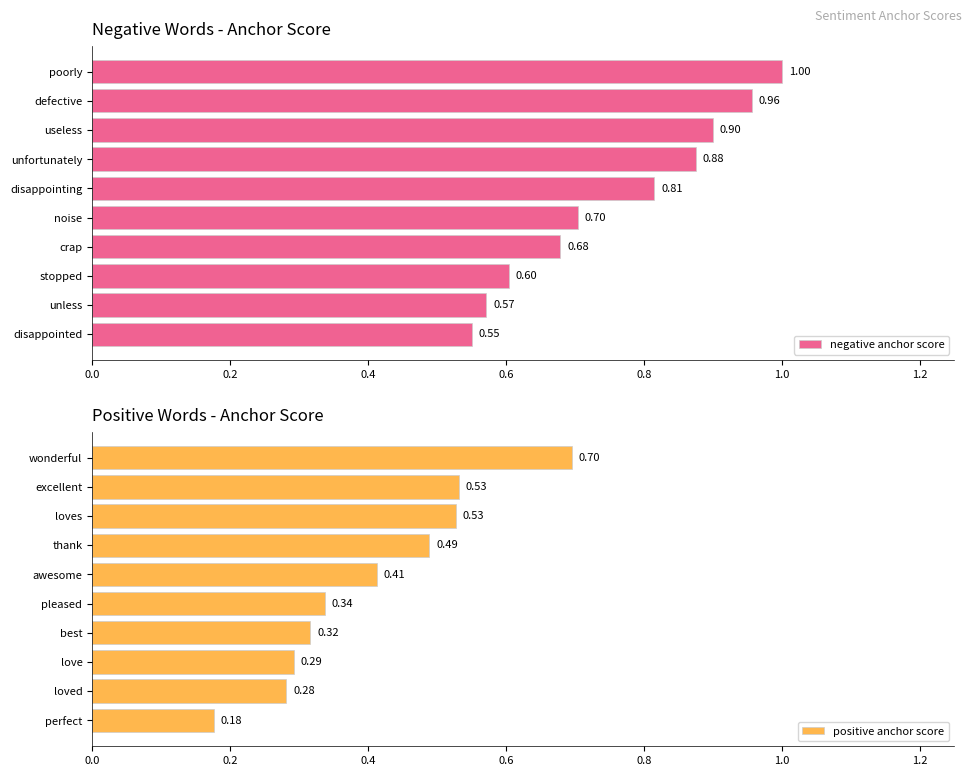

Rank the series by their average value, from lowest to highest.

positive anchor score, negative anchor score